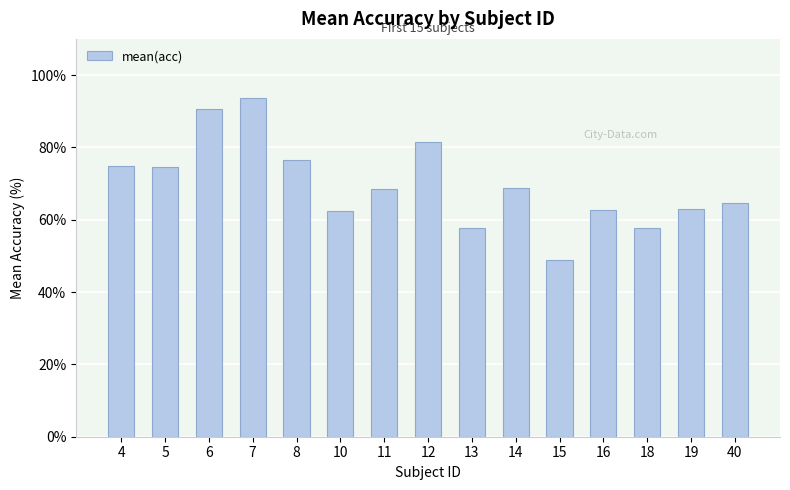

What is the sum of all values?

1046.1